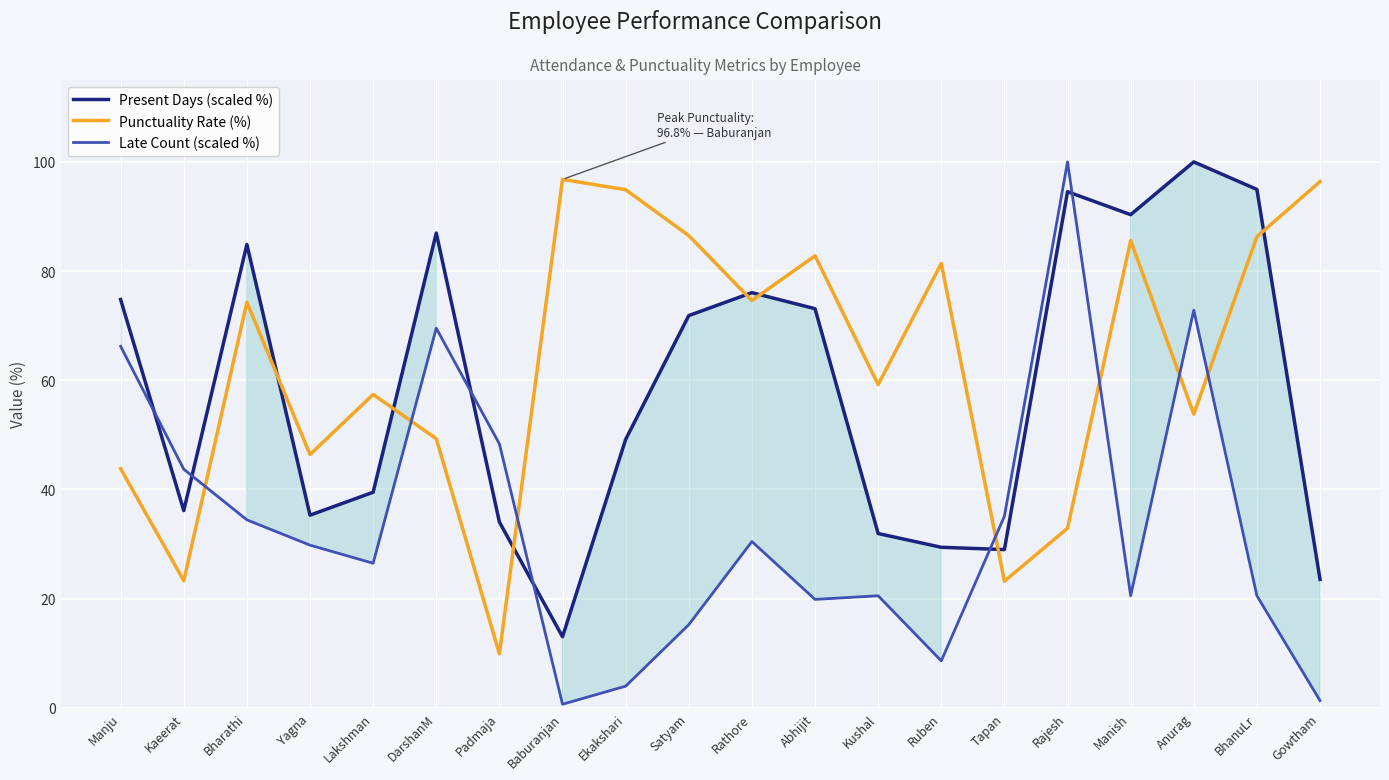

What is the greatest value displayed?

100.0